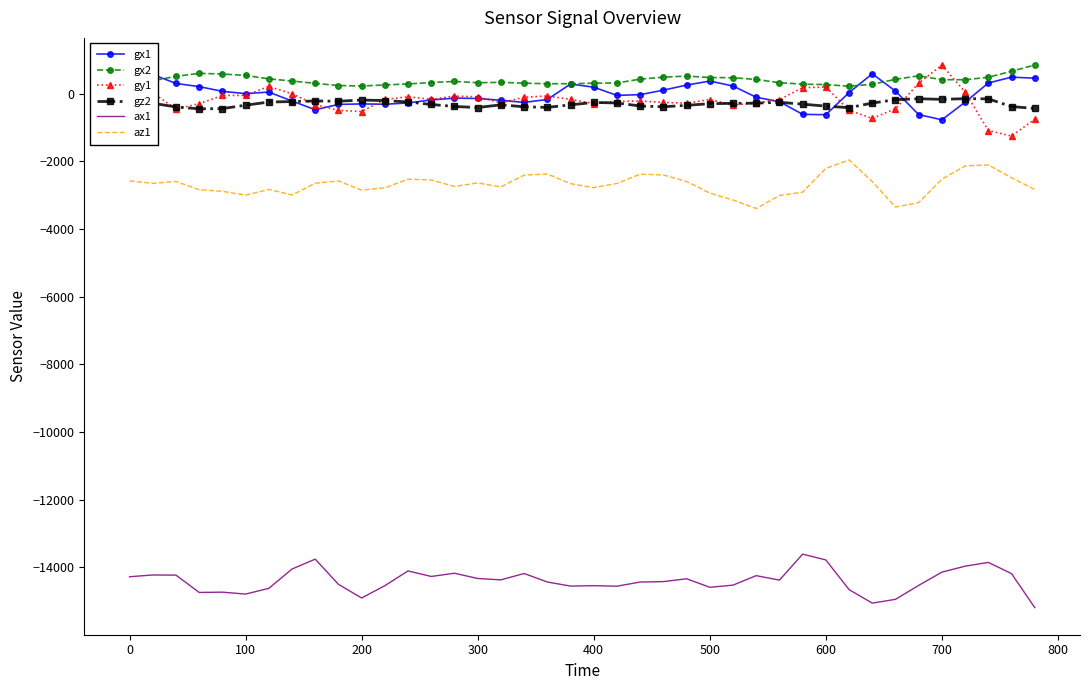

Which series has the largest total across all categories?

gx2